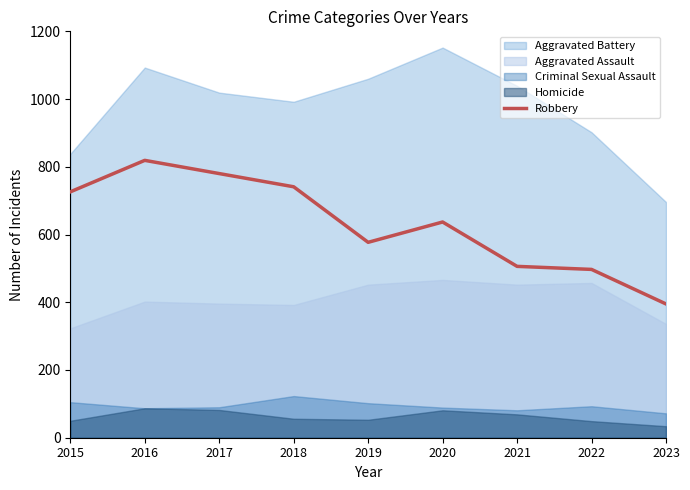

How many values are below 637?

4